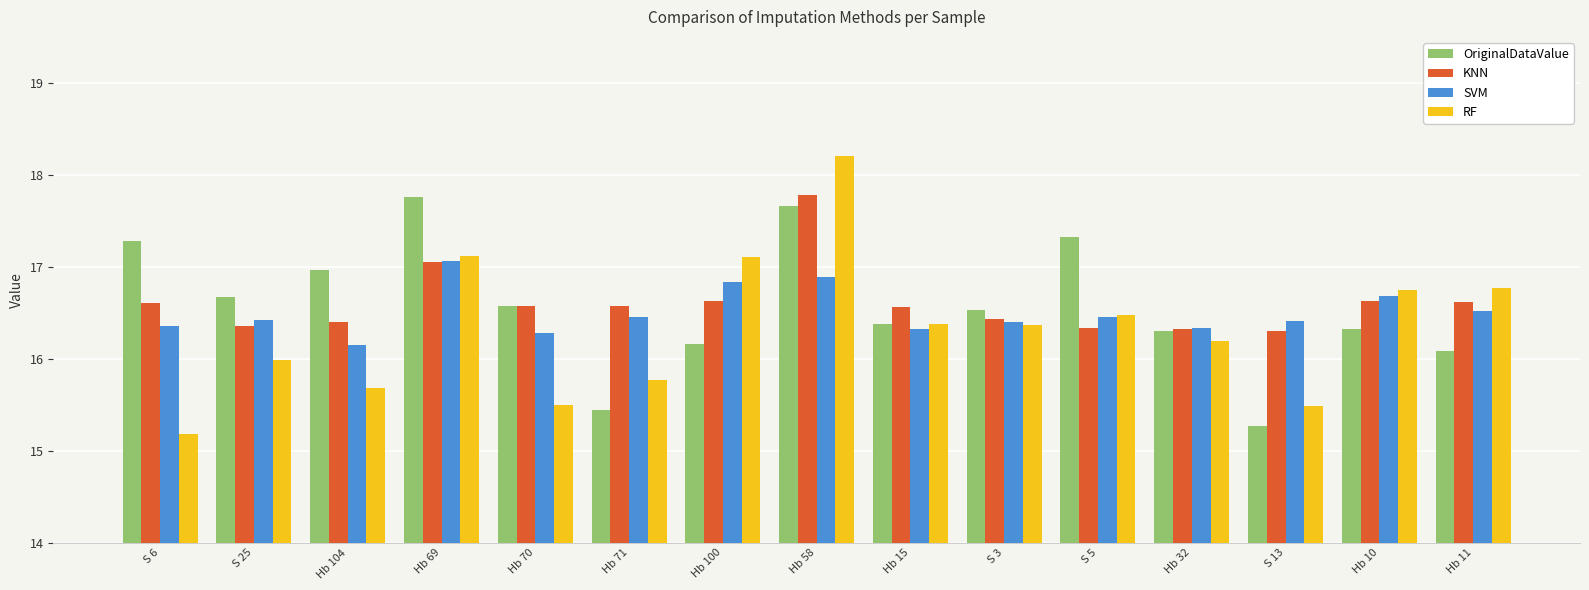

What is the spread (max minus min) of values at S 3?

0.2